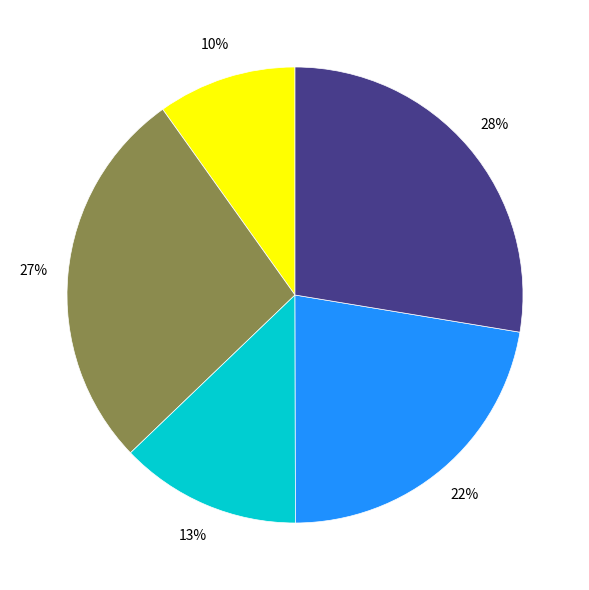

Does any single category account for the majority?

No